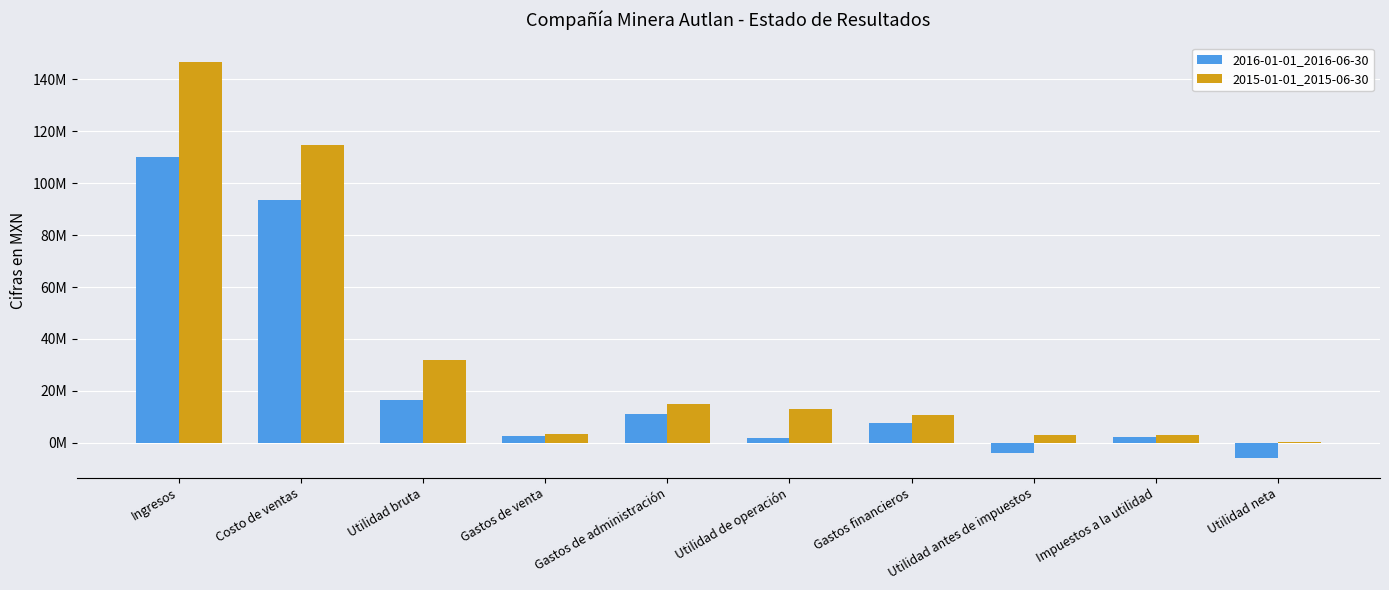

List the series in order of their peak value, highest first.

2015-01-01_2015-06-30, 2016-01-01_2016-06-30